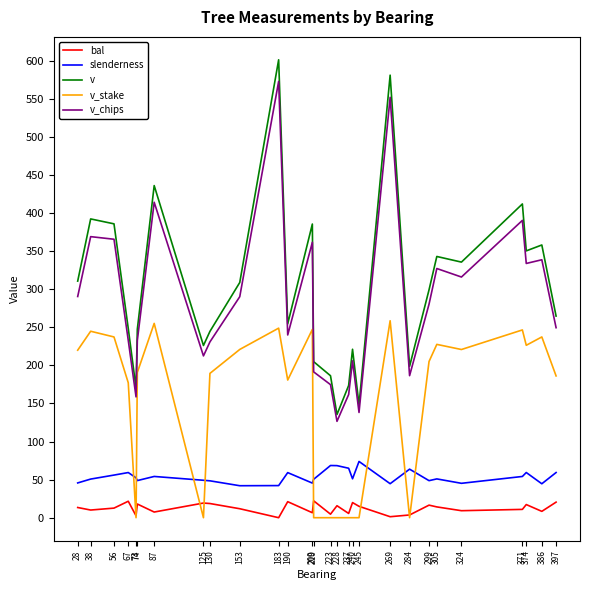

What is the difference between the maximum and second lowest values in the v series?

453.2